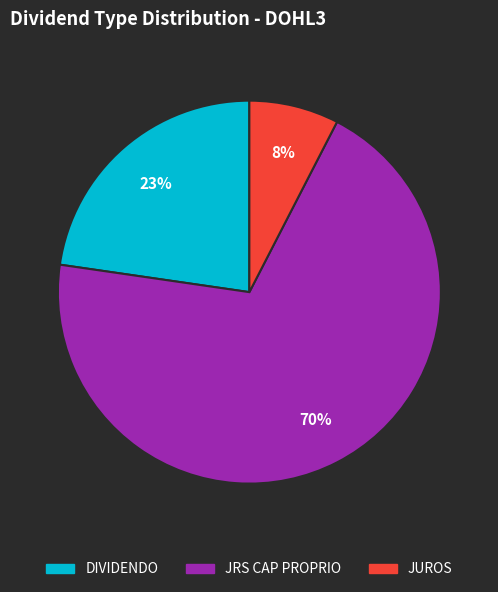

To the nearest percent, what percentage of the pie is JUROS?

8%